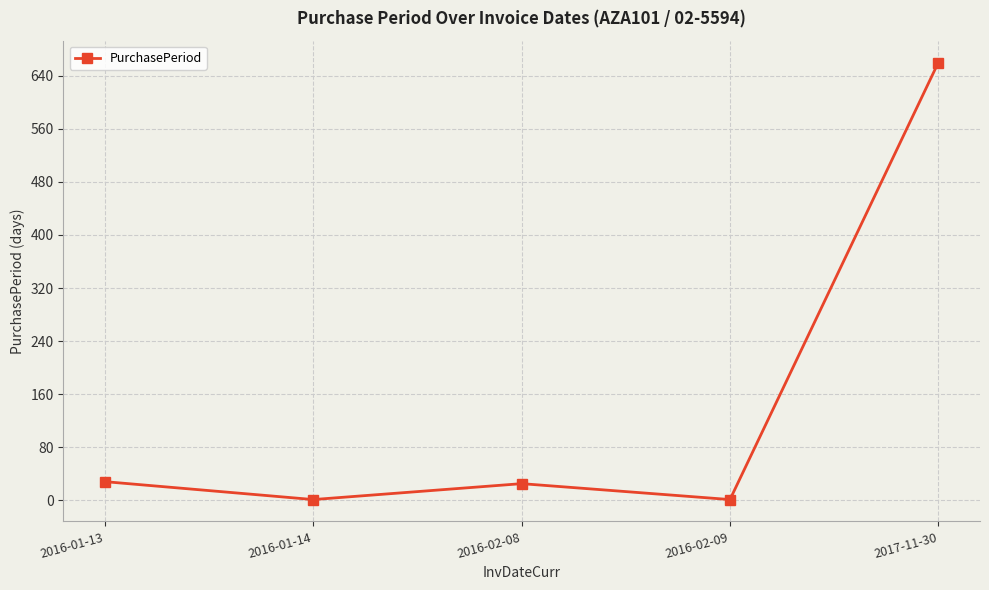

How many points are higher than both their immediate neighbors (excluding endpoints)?

1